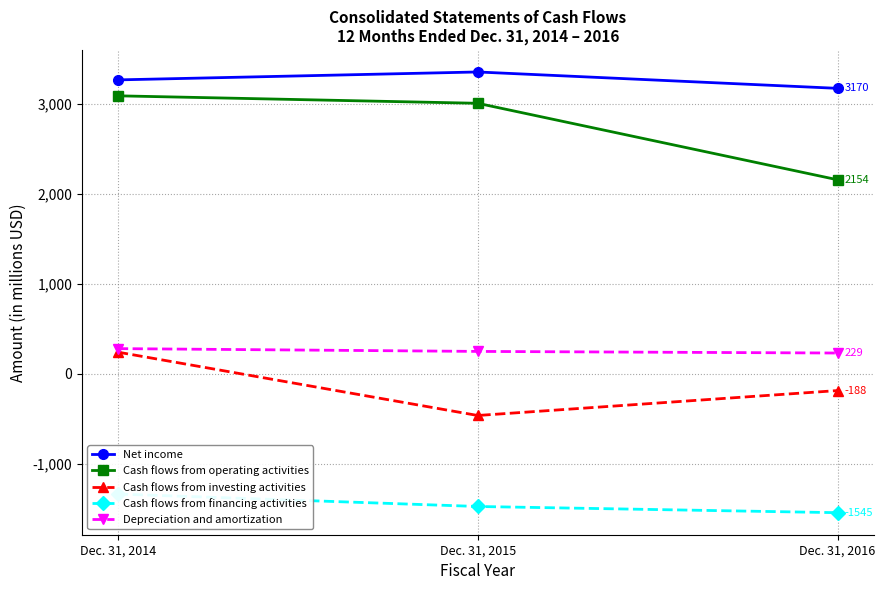

At which label does Net income first exceed 3264?

Dec. 31, 2015